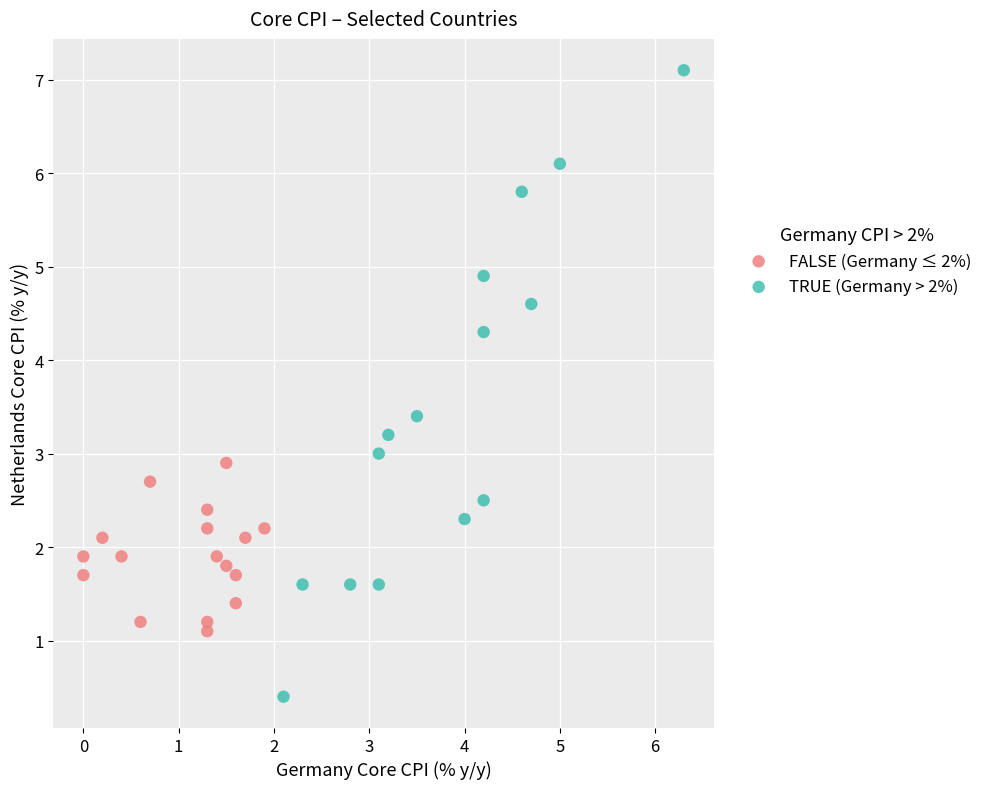

Which series reaches the maximum Y coordinate?

TRUE (Germany > 2%)